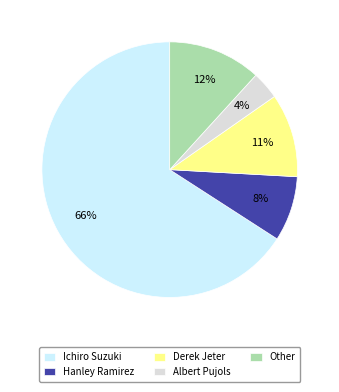

Is it true that Other is 12% of the pie?

True